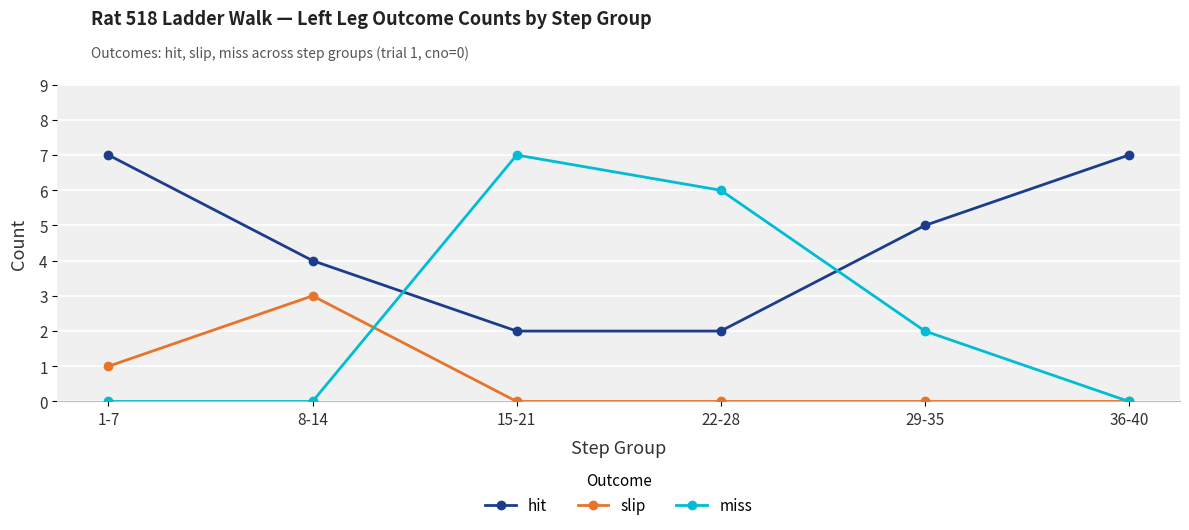

Which series has the largest total across all categories?

hit